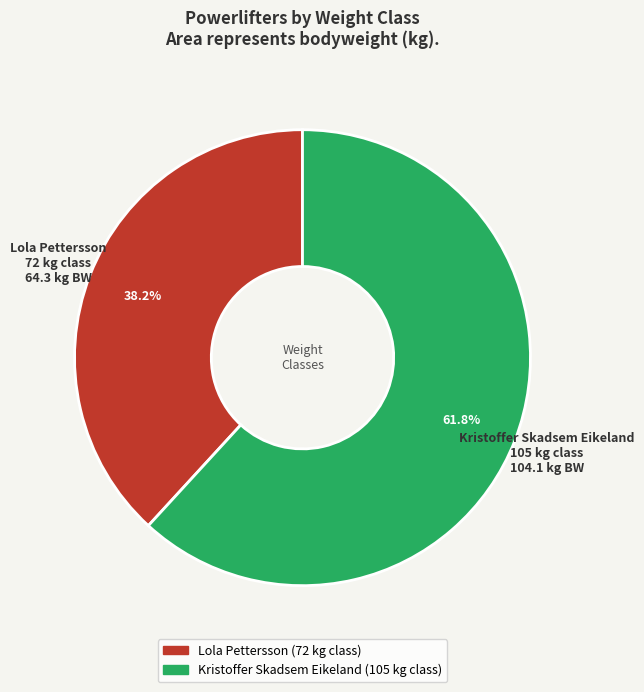

What percentage do 105 and 72 together represent?

100.0%